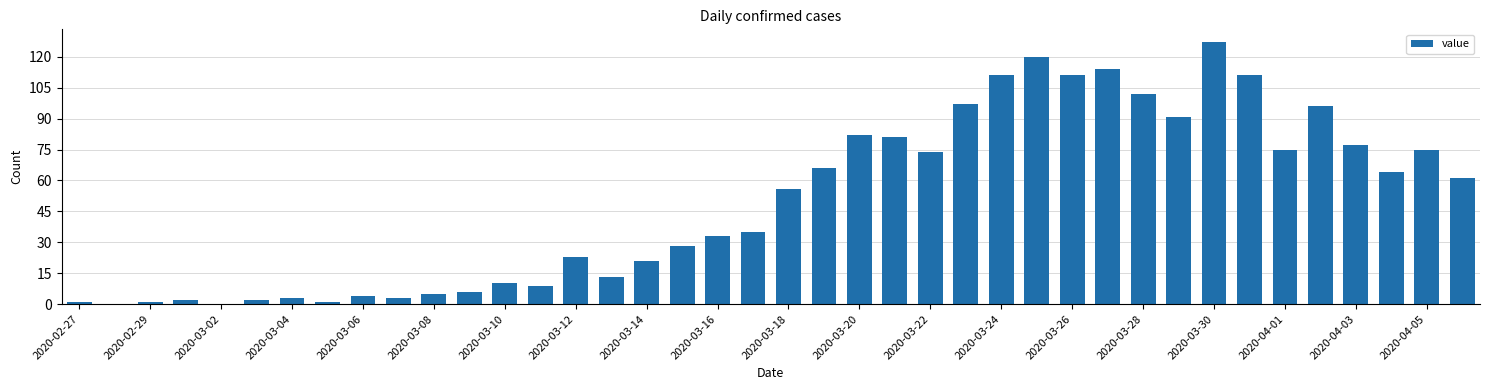

What is the greatest value displayed?

127